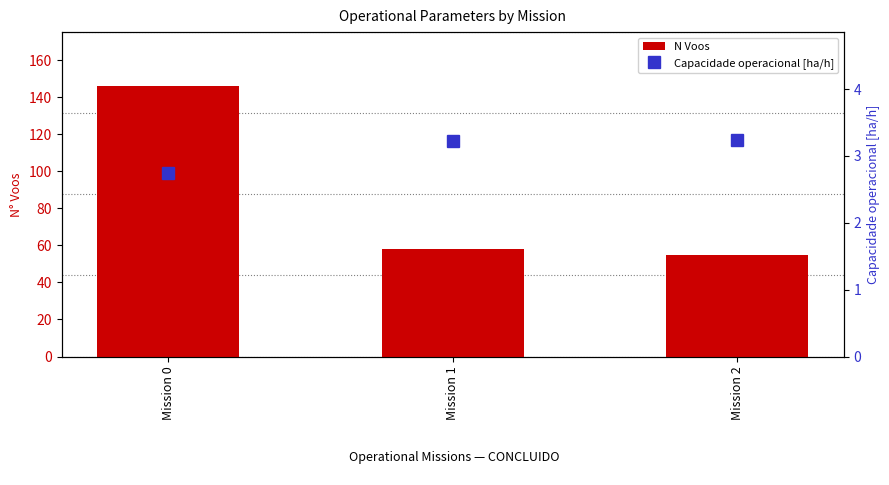

Read the Capacidade operacional [ha/h] value at Mission 1.

3.2